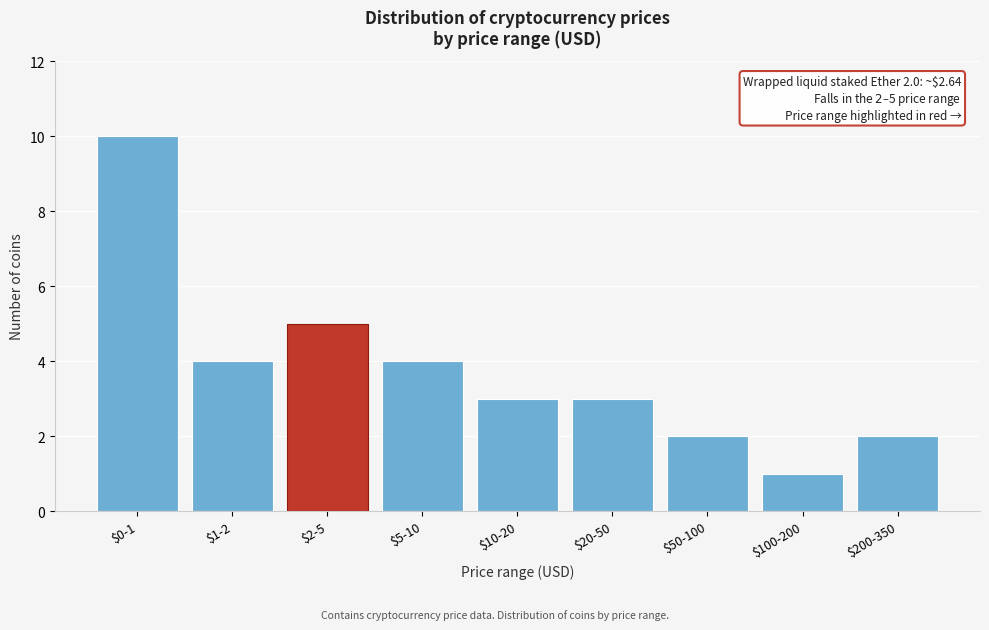

Reading left to right, transcribe all the data shown in this chart.

10	4	5	4	3	3	2	1	2